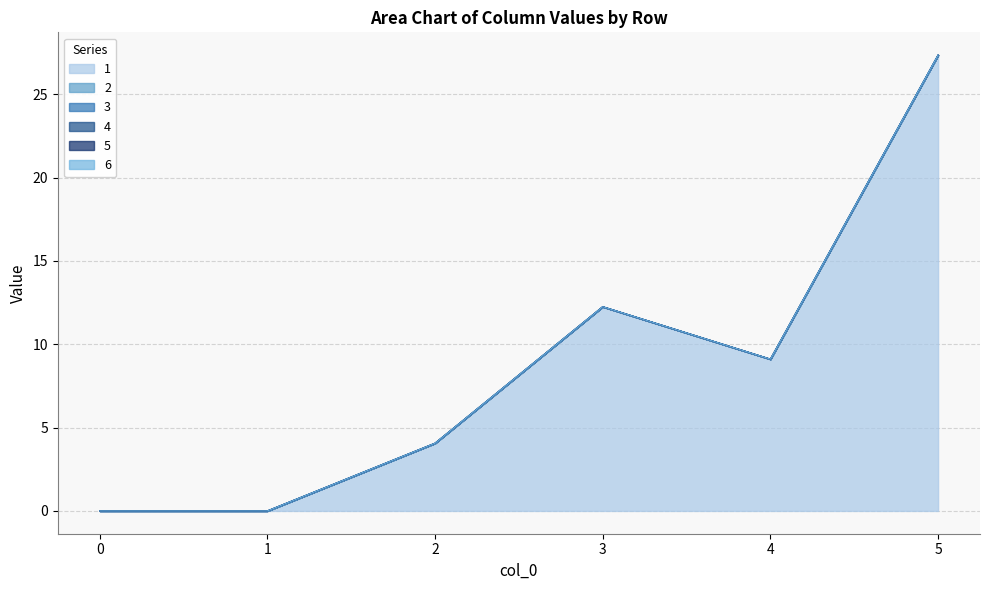

Reading left to right, transcribe all the data shown in this chart.

1: 0=0.0	1=0.0	2=4.1	3=12.2	4=9.1	5=27.3
2: 0=0.0	1=0.0	2=0.0	3=0.0	4=0.0	5=0.0
3: 0=0.0	1=0.0	2=0.0	3=0.0	4=0.0	5=0.0
4: 0=0.0	1=0.0	2=0.0	3=0.0	4=0.0	5=0.0
5: 0=0.0	1=0.0	2=0.0	3=0.0	4=0.0	5=0.0
6: 0=0.0	1=0.0	2=0.0	3=0.0	4=0.0	5=0.0